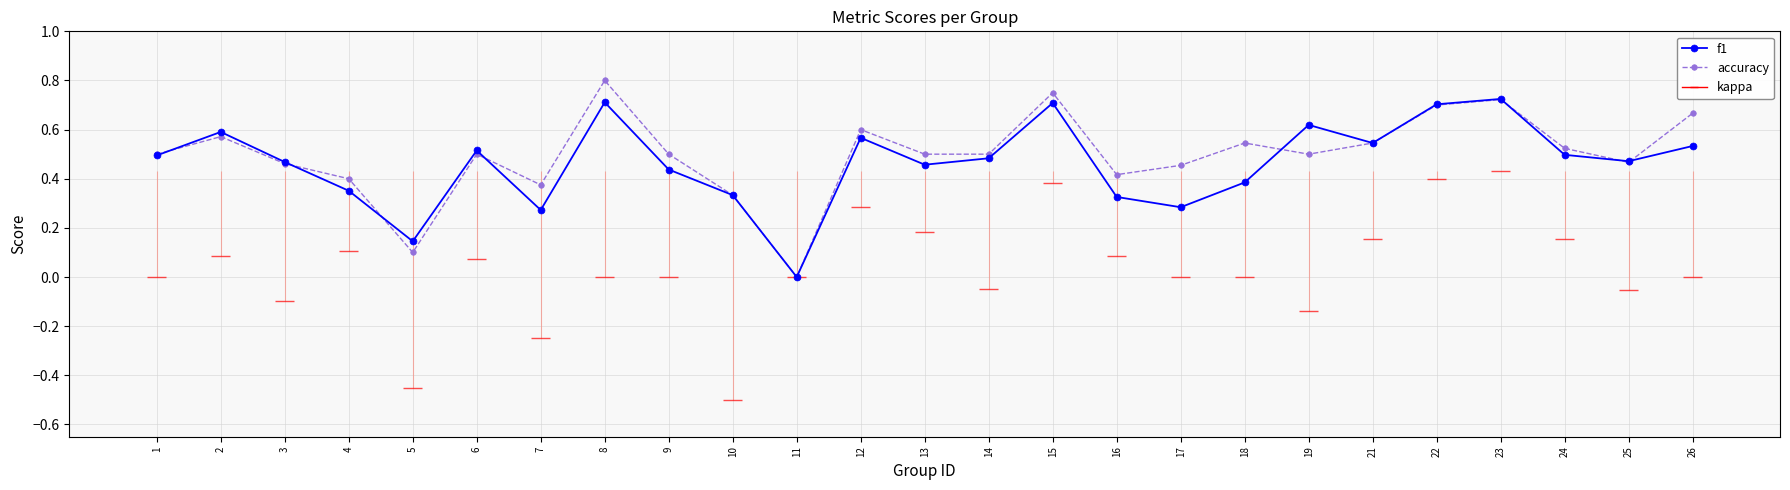

Between which two adjacent categories do accuracy and f1 first intersect?

1 and 2